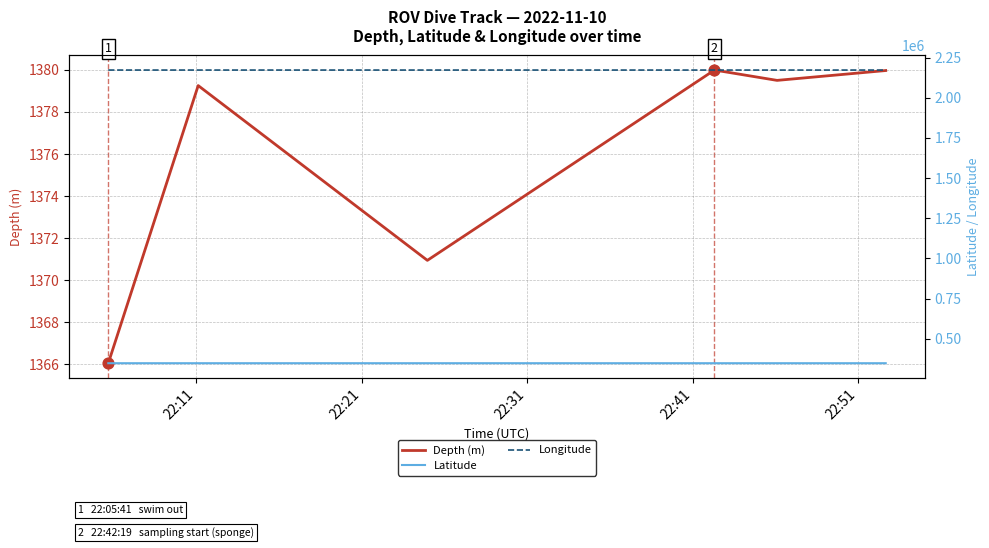

Which series contains the lowest Y value?

Depth (m)